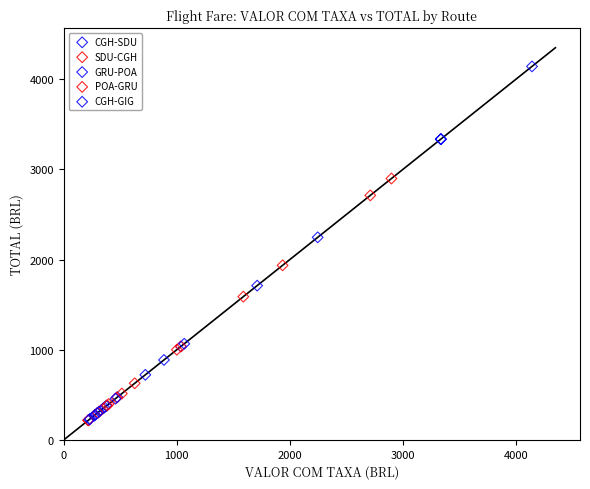

Which series has the largest Y range (max minus min)?

CGH-GIG